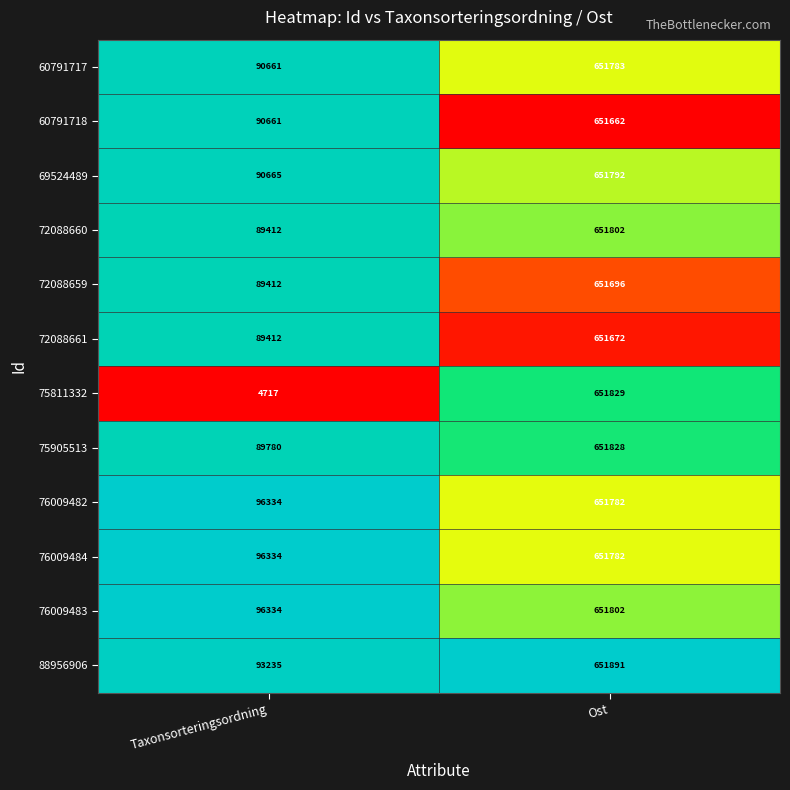

What is the maximum value shown in the chart?

651891